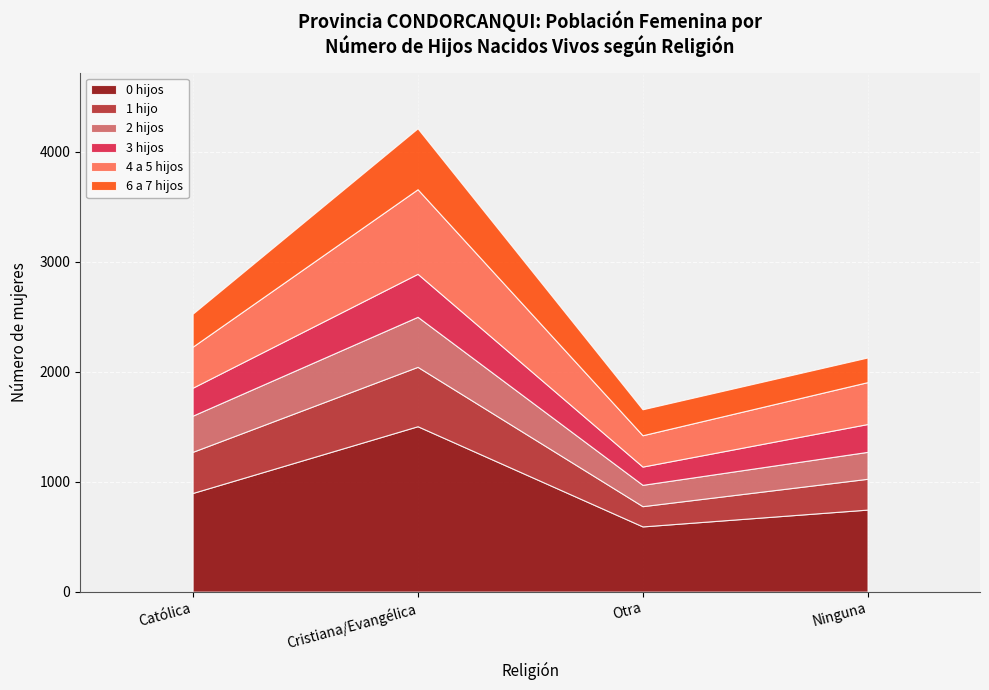

Is the value of 1 hijo at Cristiana/Evangélica greater than the value of 4 a 5 hijos at Otra?

Yes